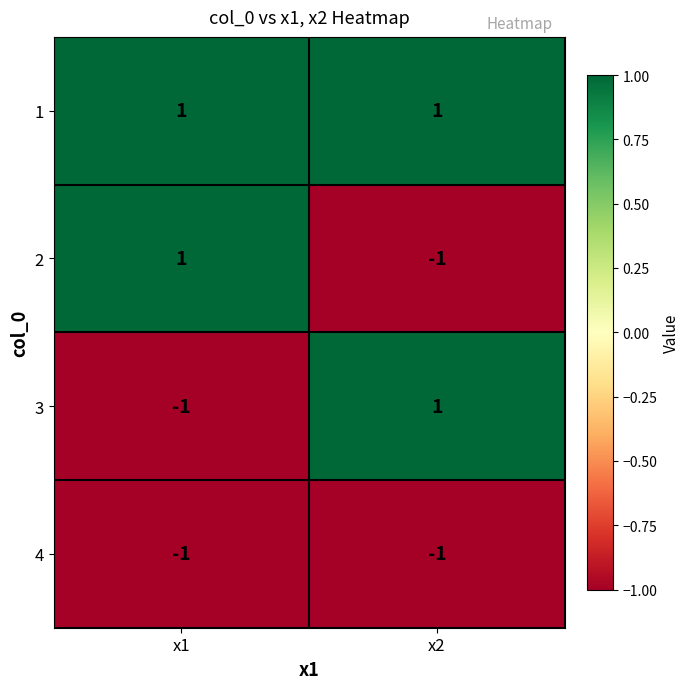

At how many categories does at least one series exceed 0?

2